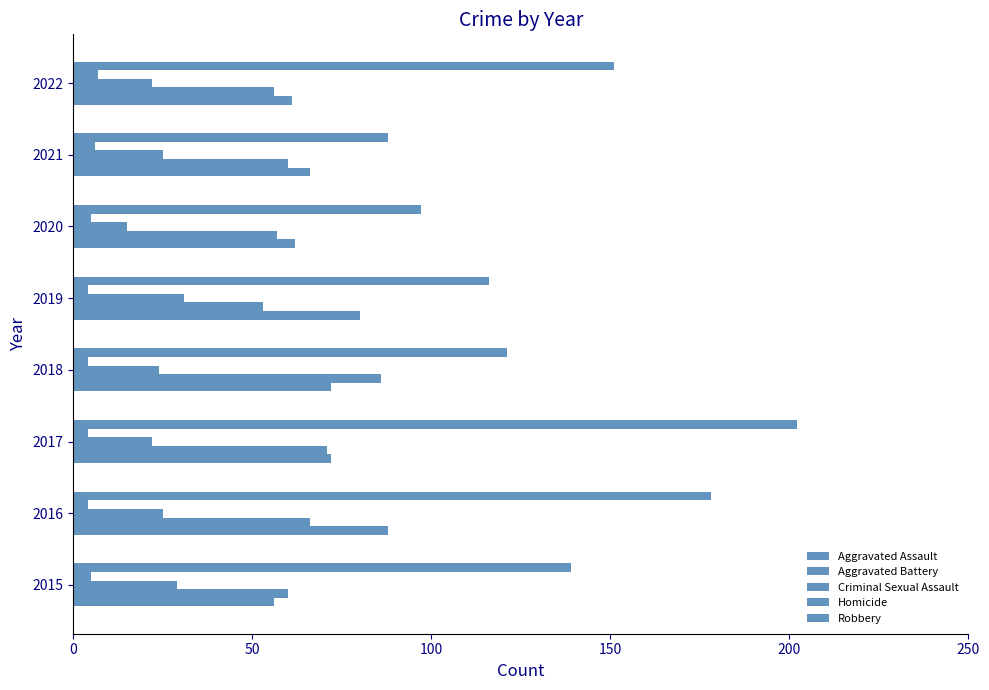

How many data points does each series have?

8